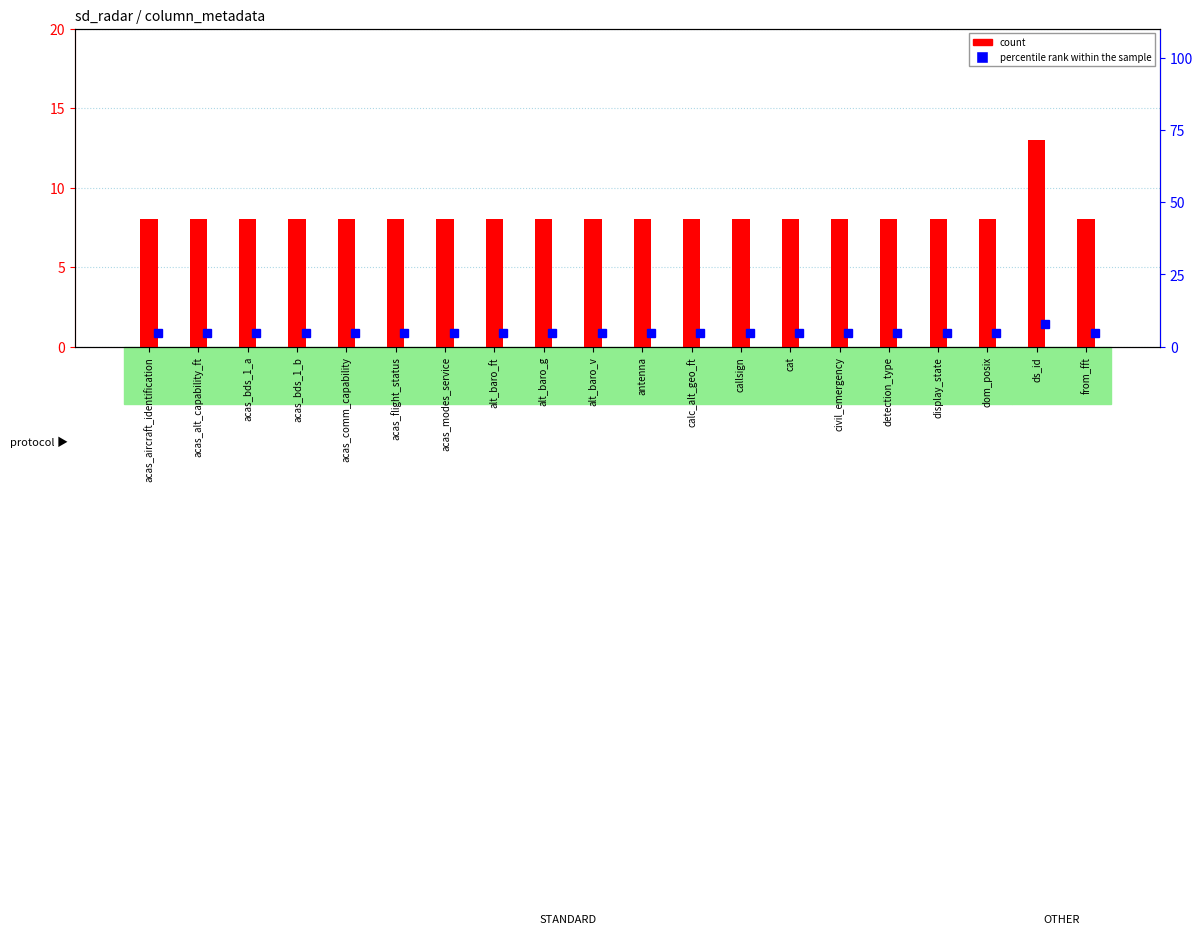

Which has a higher value, civil_emergency or dom_posix?

civil_emergency